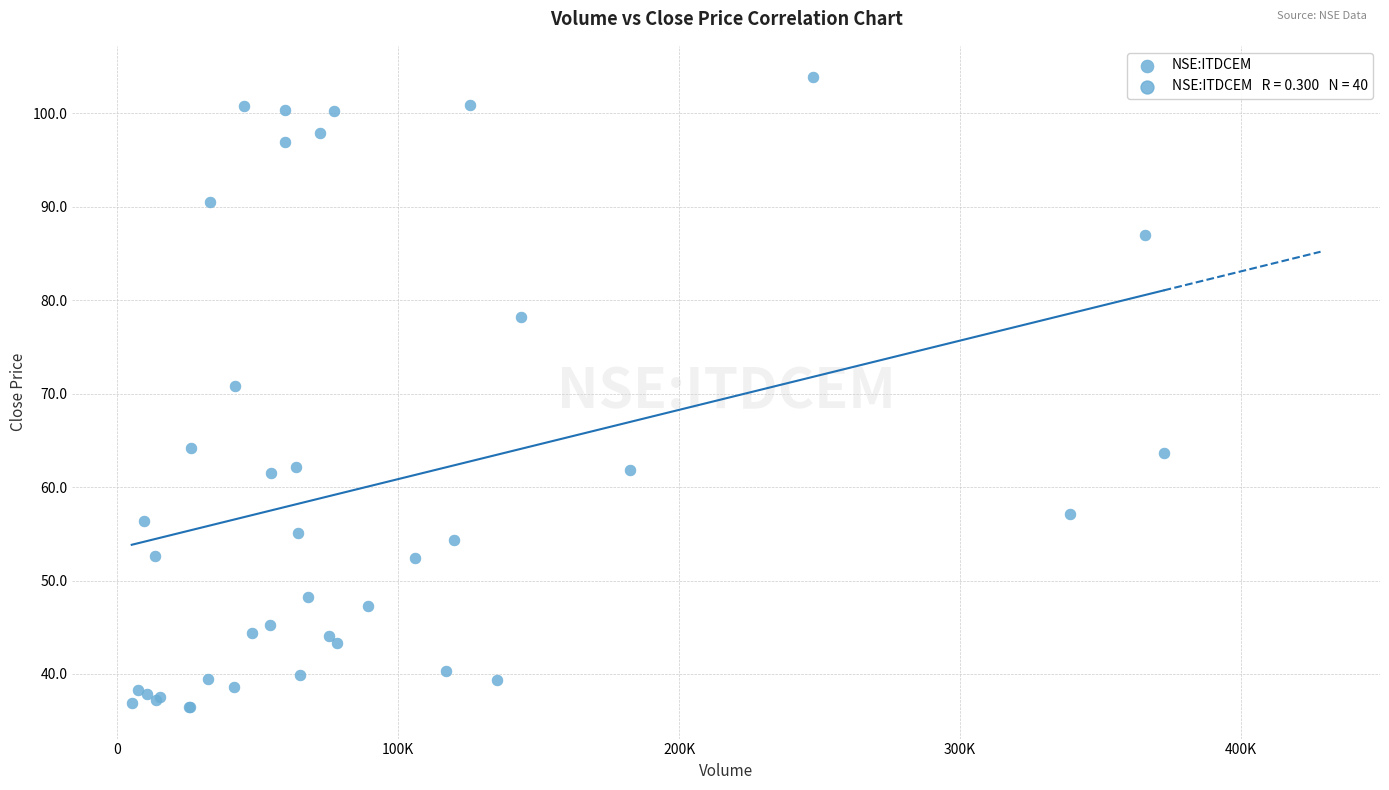

What Y value in the scatter plot is closest to 70?

70.8